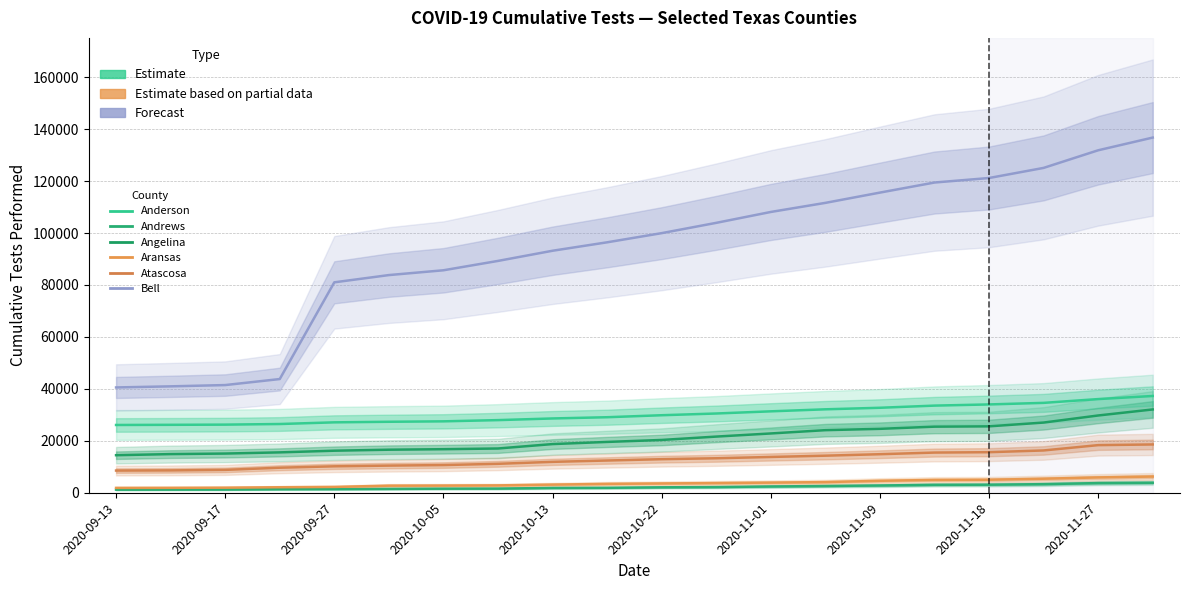

How many data points does each series have?

20